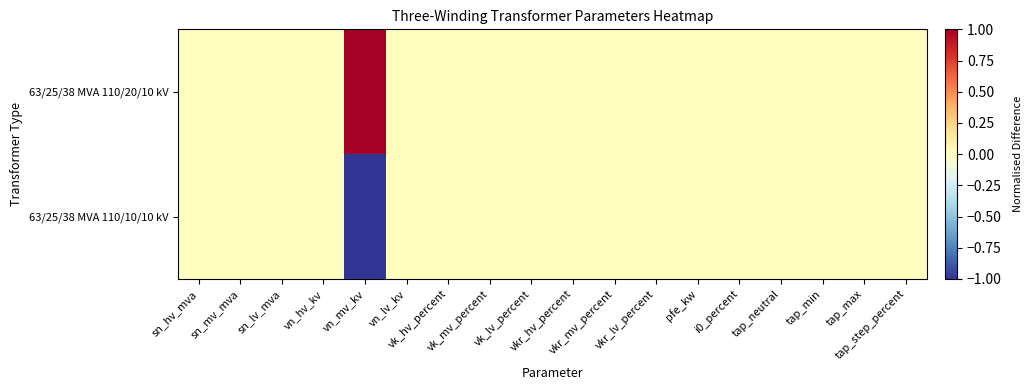

Which series has the widest spread of values?

63/25/38 MVA 110/20/10 kV